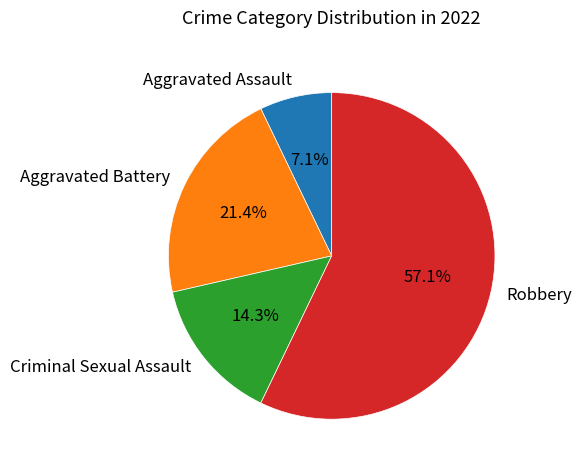

To the nearest percent, what is the difference between the Criminal Sexual Assault and Robbery slice percentages?

43%